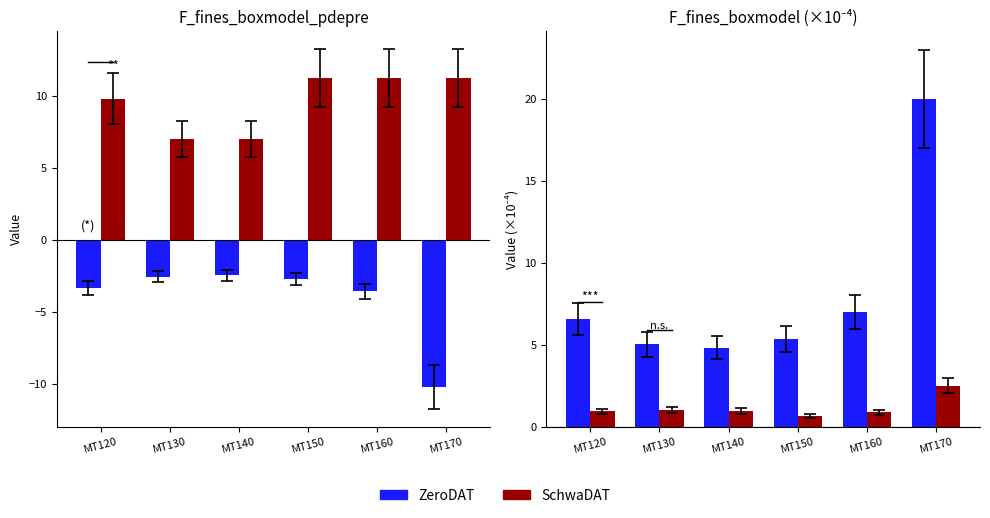

How many bars are there in total?

12